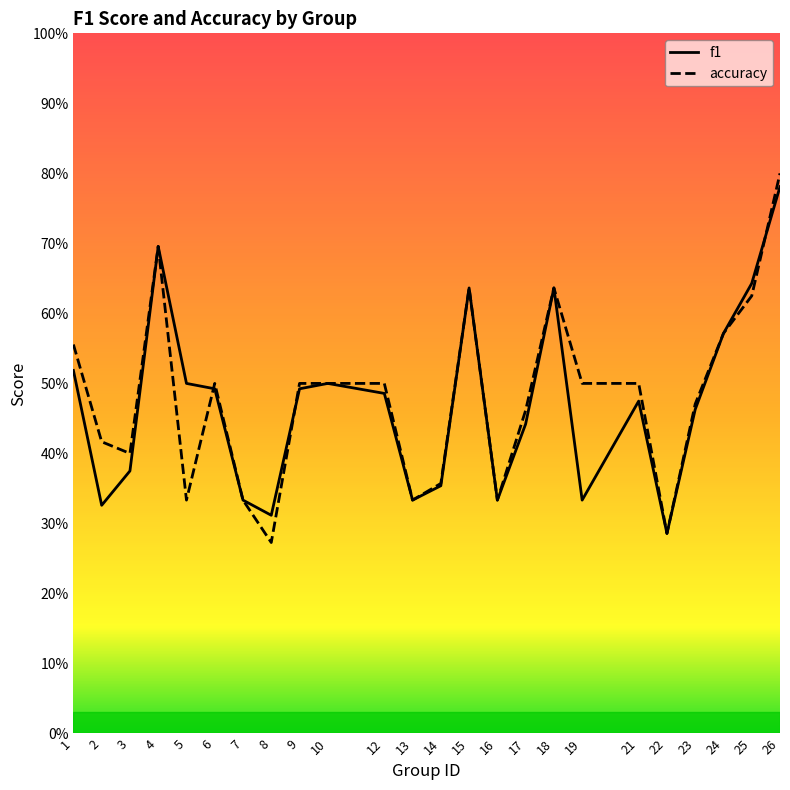

At which label is accuracy closest to 0?

8